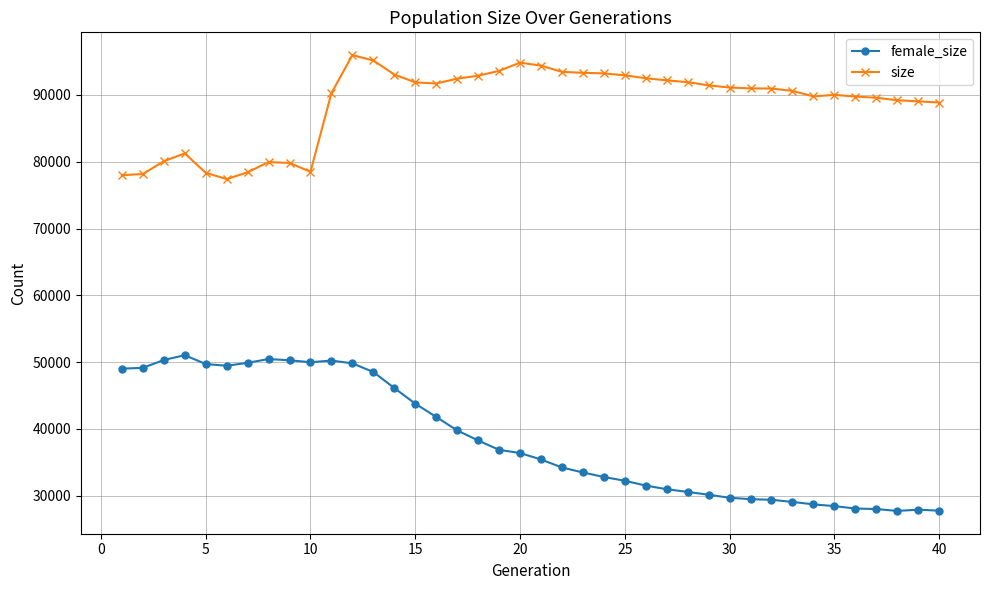

Which series has the widest spread of values?

female_size